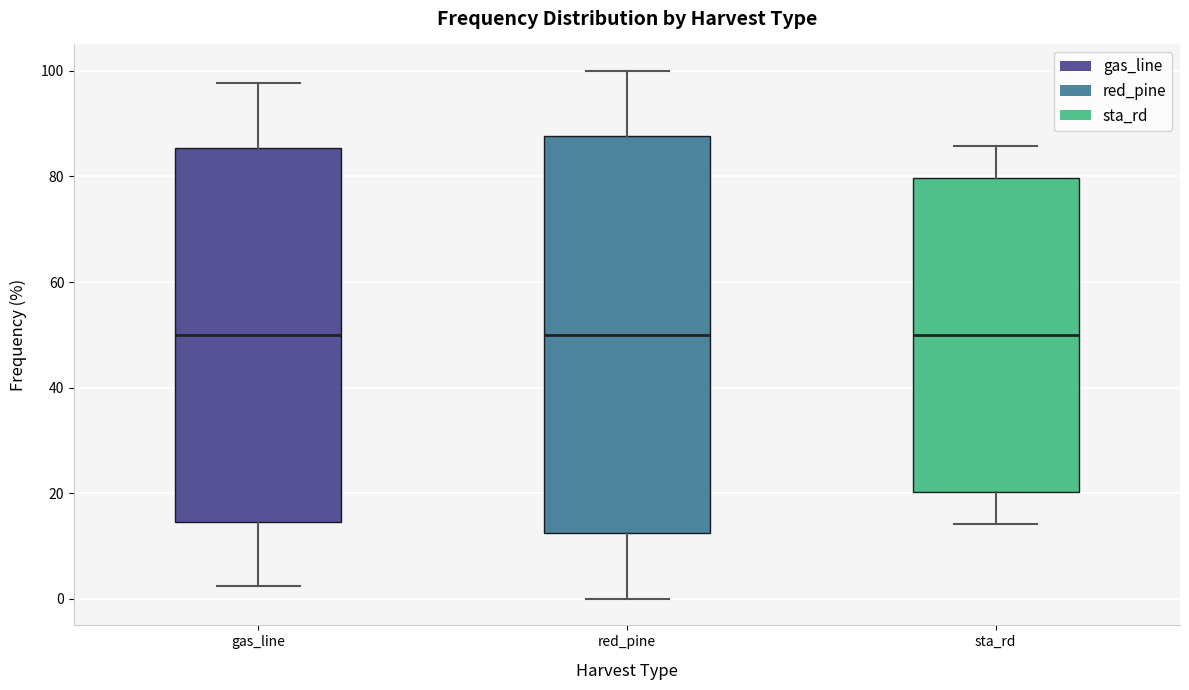

Reading left to right, transcribe this box plot: for each box, give where its median line is, the range the box spans, and where its two whiskers end, as read against the y-axis. The values are not printed on the chart, so give them approximately, as read against the axis.

gas_line: median 50, box 14 to 86, whiskers 2 to 98
red_pine: median 50, box 12 to 88, whiskers 0 to 100
sta_rd: median 50, box 20 to 80, whiskers 14 to 86